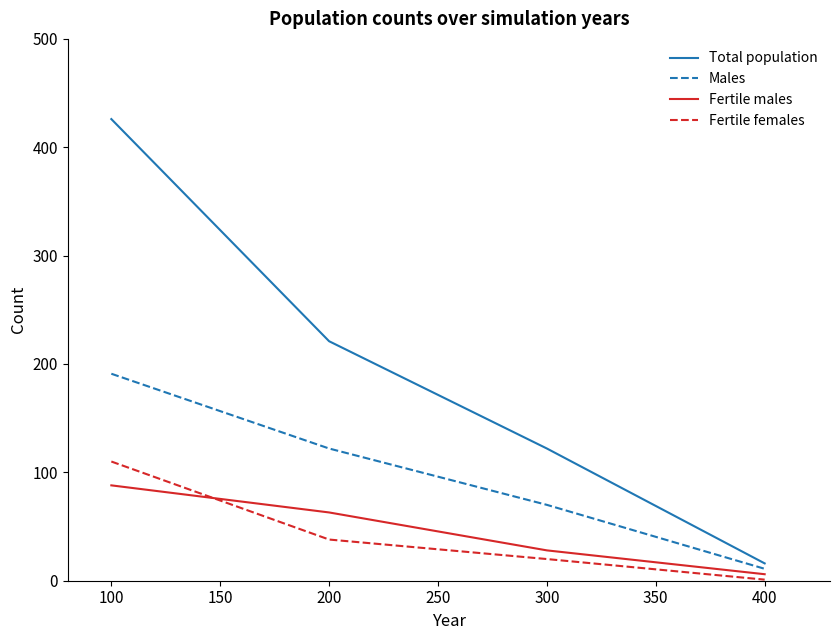

What is the difference between the maximum and minimum values in the Males series?

180